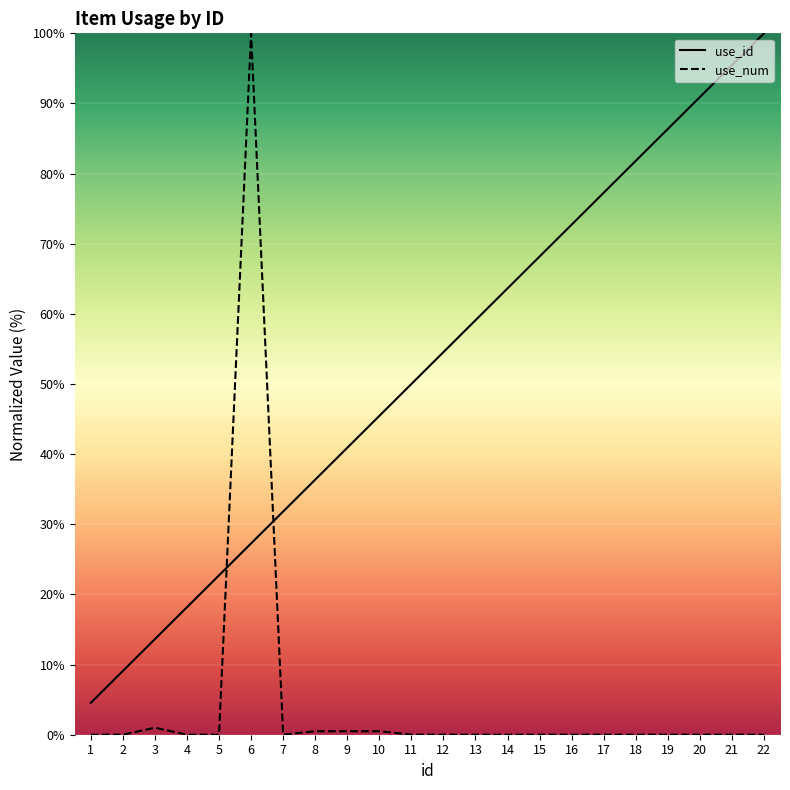

What is the value of the use_id point at the 12th from the left?

54.5